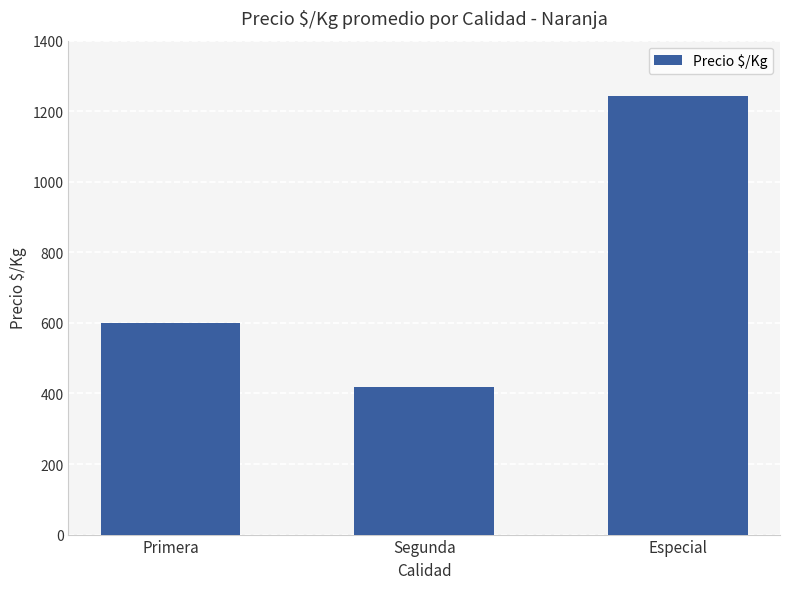

What is the value of the 1st bar from the left?

601